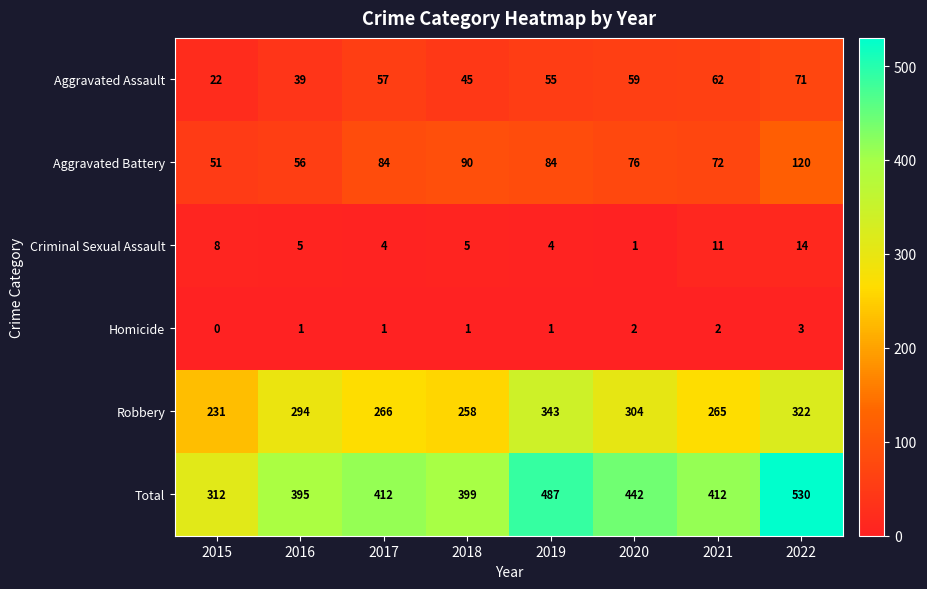

Is it true that Aggravated Battery equals 27 at 2015?

False